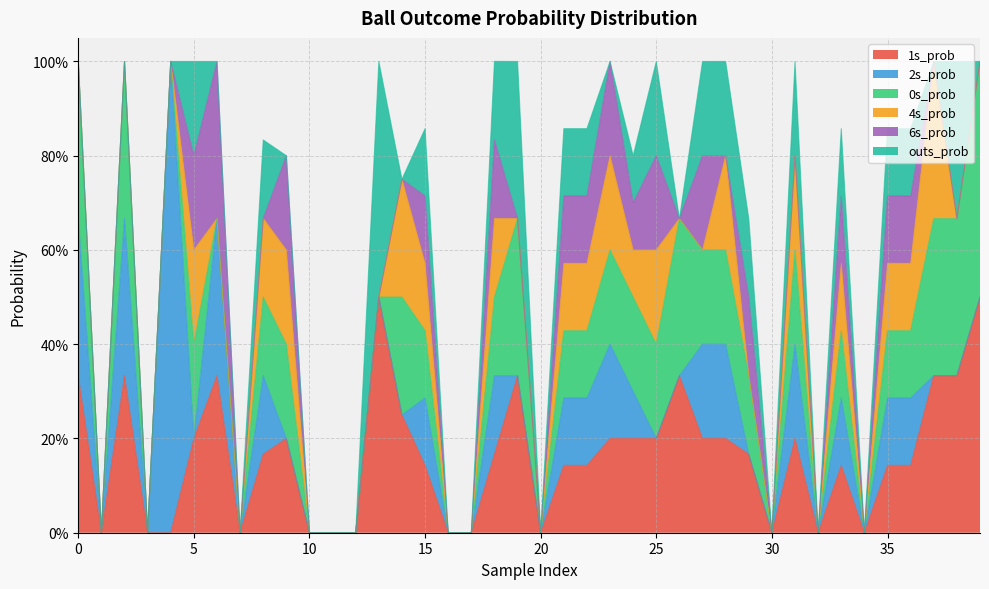

Is it true that 2s_prob equals 0.0 at 34?

True